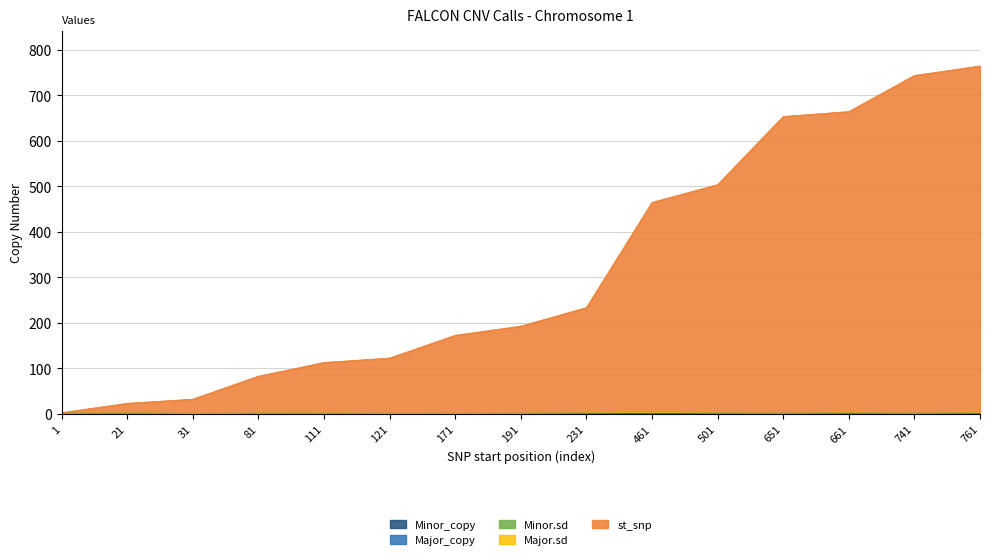

What is the highest value of the Major.sd series?

0.2